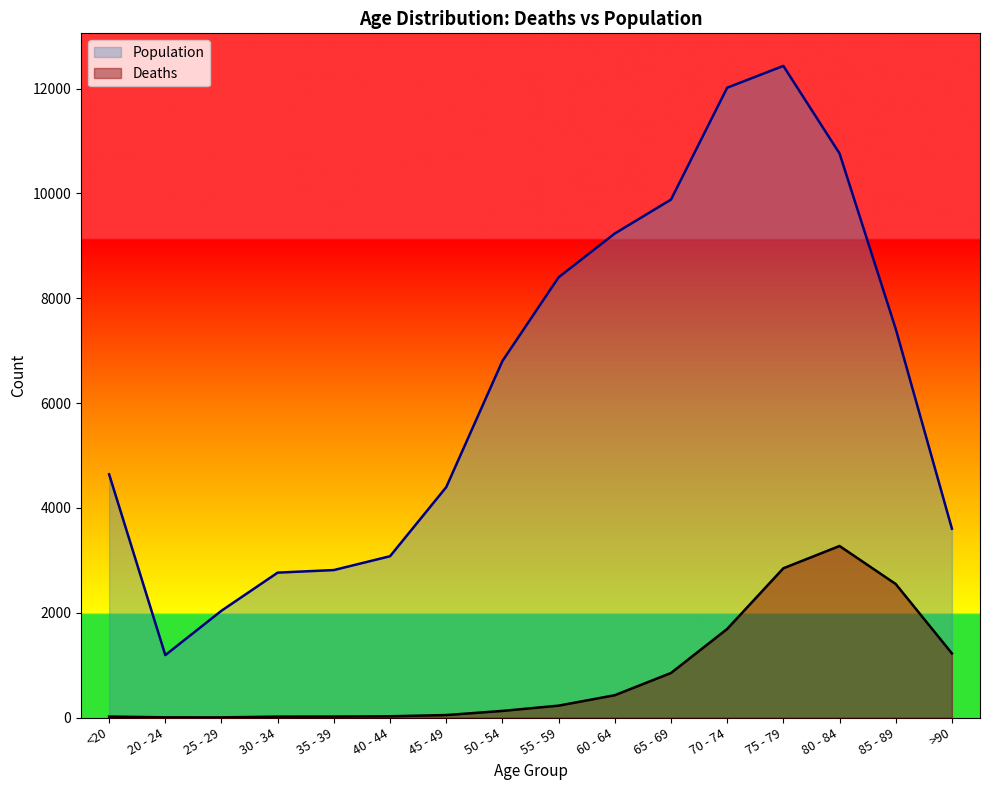

Is it true that Population equals 13238 at 55 - 59?

False